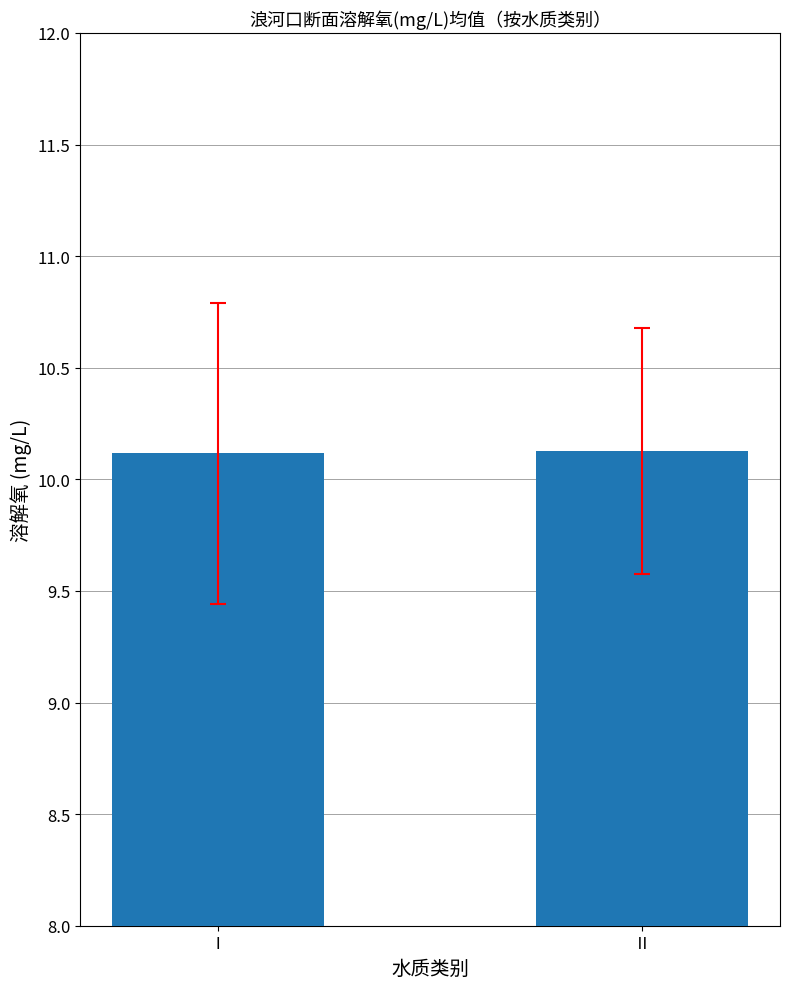

The value at Ⅰ is 13.3. True or false?

False